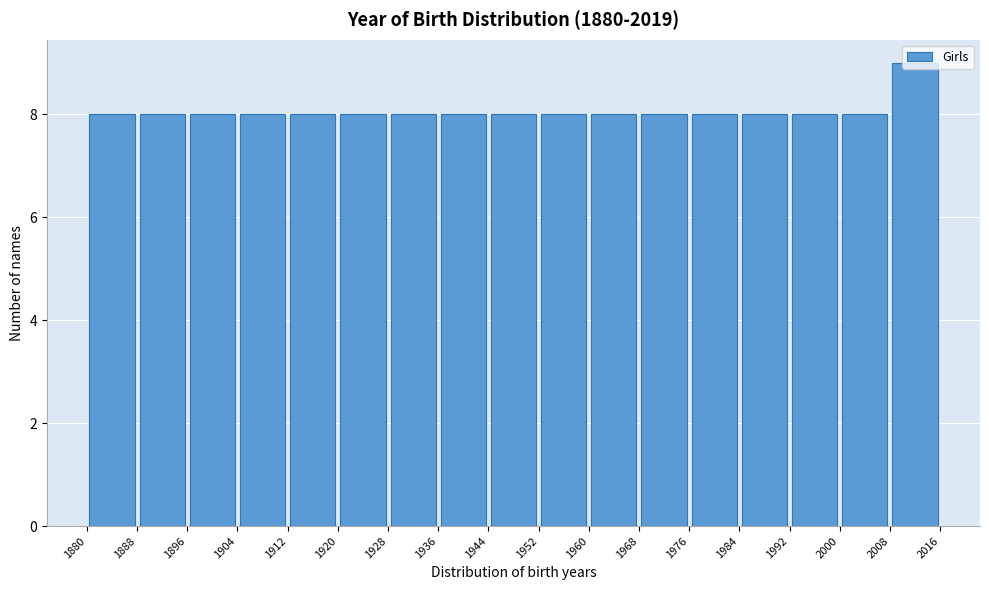

Reading left to right, transcribe this chart: for each bar, give the range it covers on the x-axis and its height. The values are not printed on the chart, so give them approximately, as read against the axis.

1880 to 1888: 8
1888 to 1896: 8
1896 to 1904: 8
1904 to 1912: 8
1912 to 1920: 8
1920 to 1928: 8
1928 to 1936: 8
1936 to 1944: 8
1944 to 1952: 8
1952 to 1960: 8
1960 to 1968: 8
1968 to 1976: 8
1976 to 1984: 8
1984 to 1992: 8
1992 to 2000: 8
2000 to 2008: 8
2008 to 2016: 9